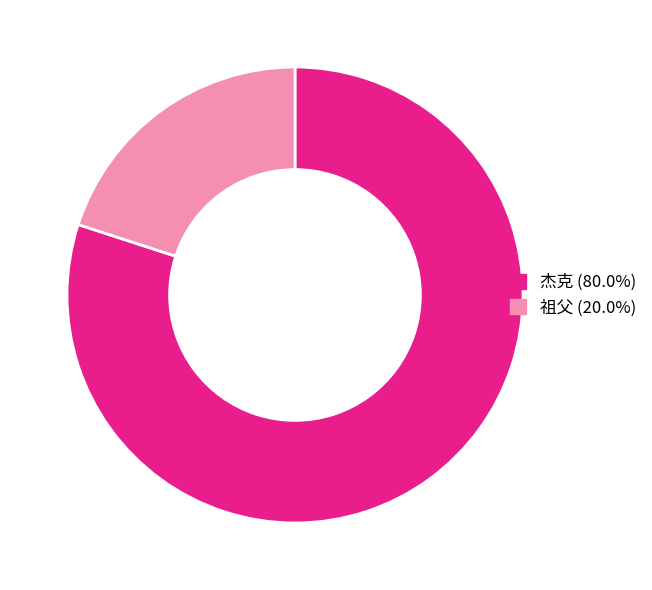

Do 杰克 (80.0%) and 祖父 (20.0%) together represent more than half of the pie?

Yes